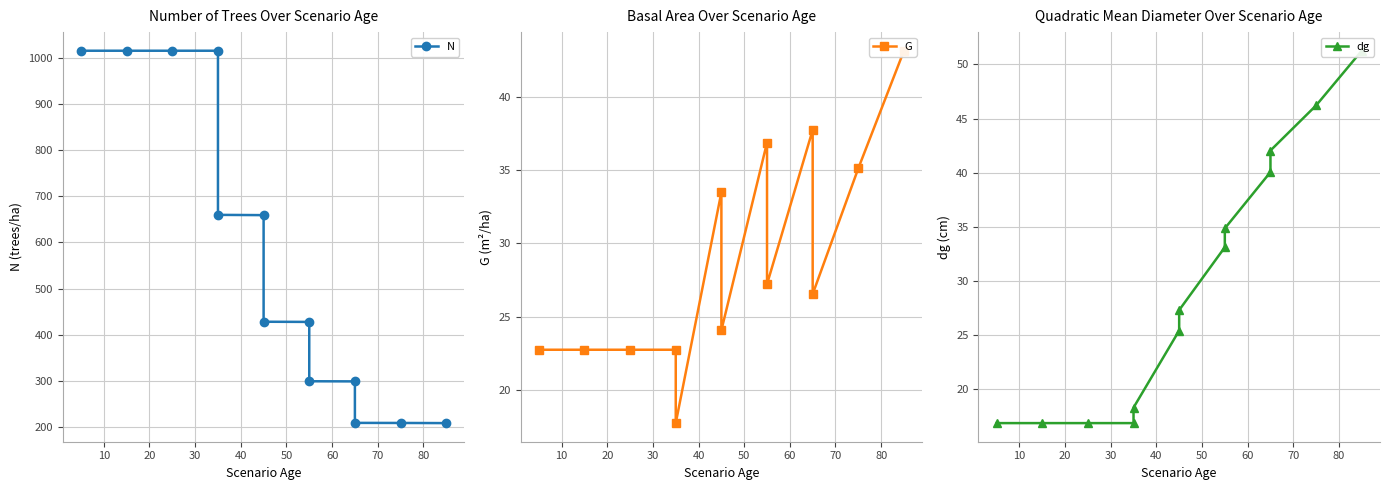

What is the lowest value of the G series?

17.7